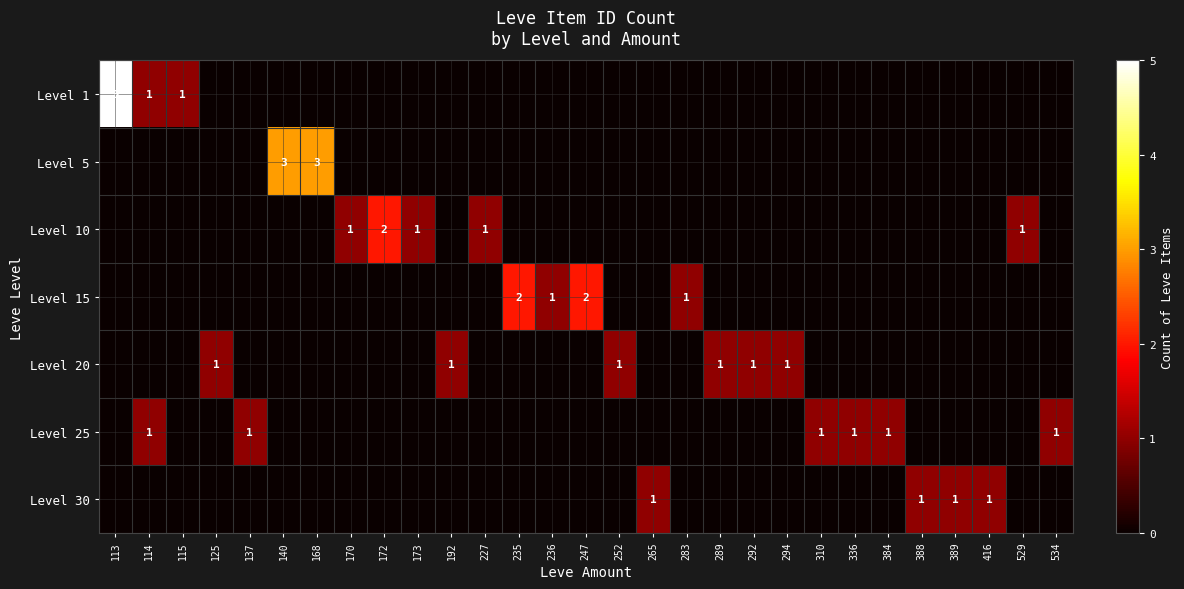

The value of Level 25 at 336 is 1. True or false?

True